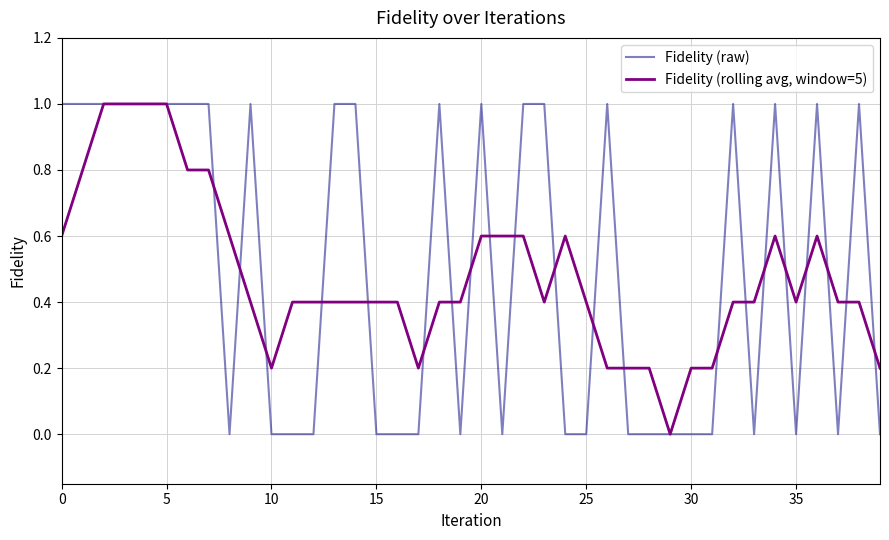

List the series in order of their overall mean, lowest first.

Fidelity (rolling avg, window=5), Fidelity (raw)